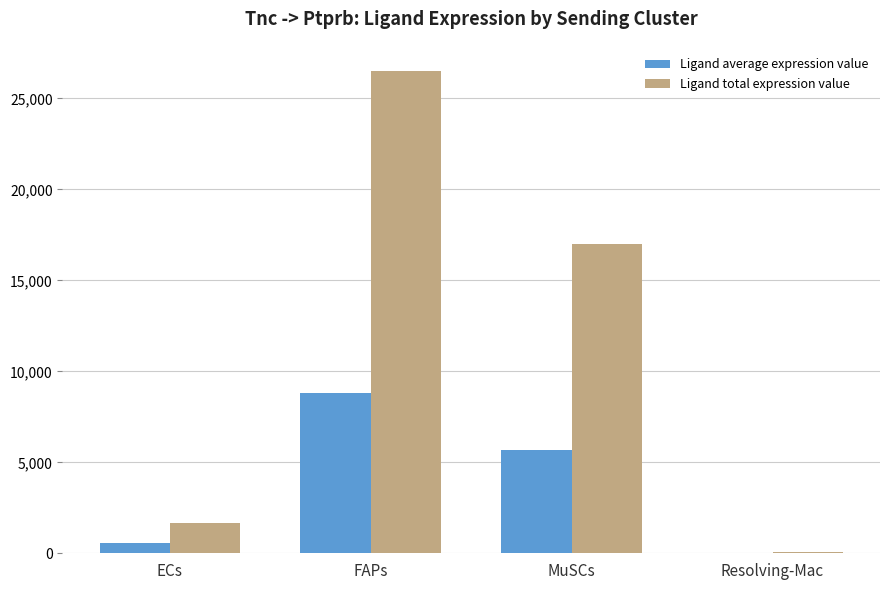

What is the total value across all series at MuSCs?

22677.5